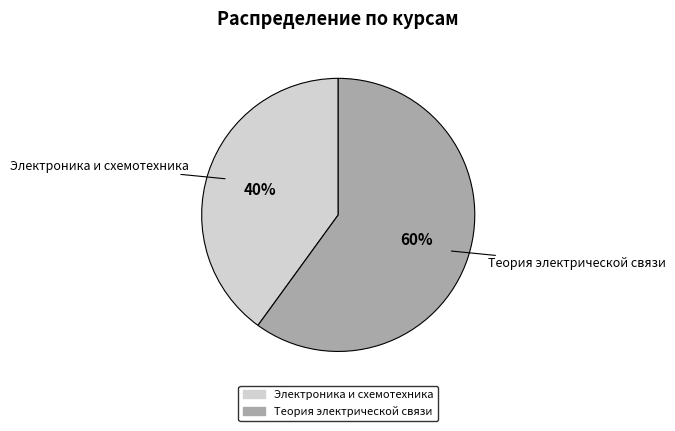

How many segments does this pie chart have?

2